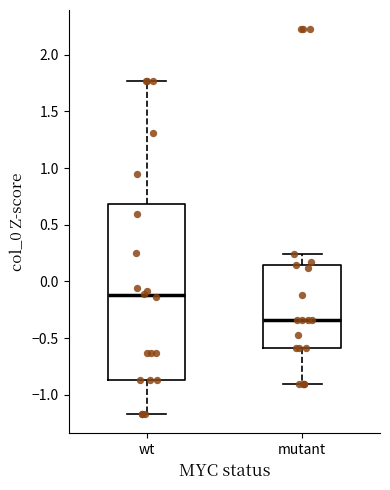

Reading left to right, read every box against the y-axis: the position of its median line, the range the box covers, and the ends of its whiskers. The values are not printed on the chart, so give them approximately, as read against the axis.

wt: median -0.10, box -0.85 to 0.70, whiskers -1.15 to 1.75
mutant: median -0.35, box -0.60 to 0.15, whiskers -0.90 to 0.25